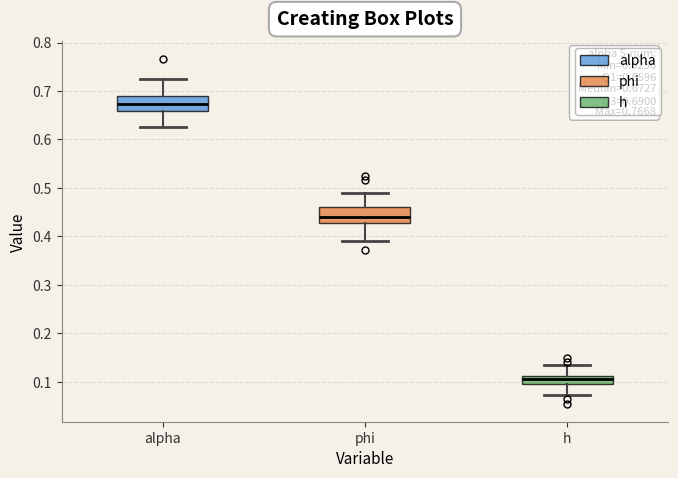

Which box has the lowest median line?

h